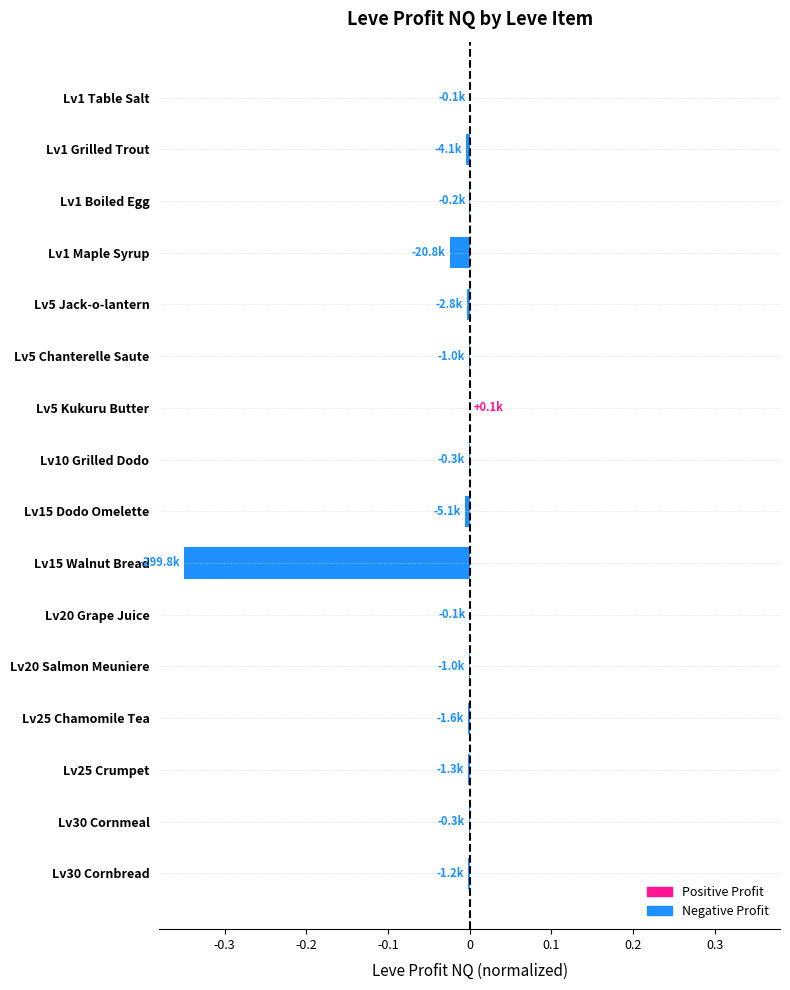

The chart shows a value of -0.0 at Lv1 Maple Syrup. True or false?

True